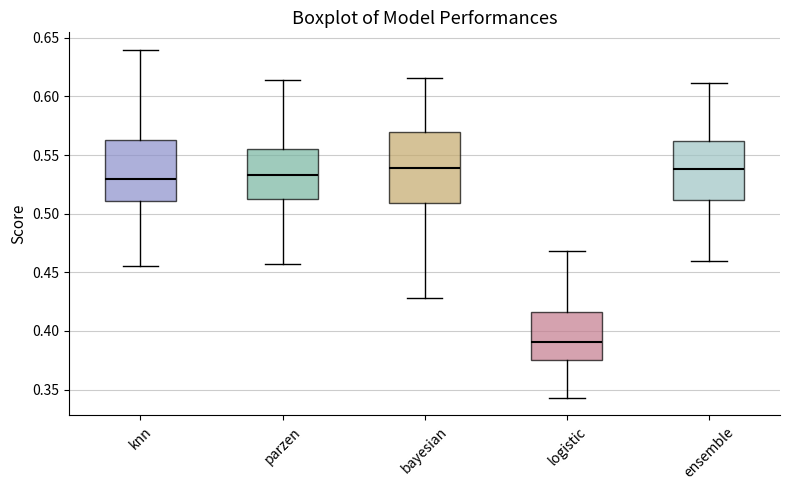

Which box's median line is the lowest?

logistic